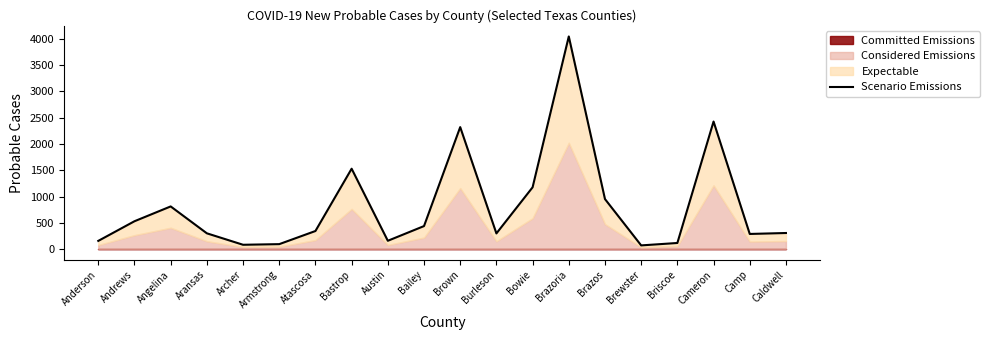

True or false: the data has more than 2 interior local peaks.

True